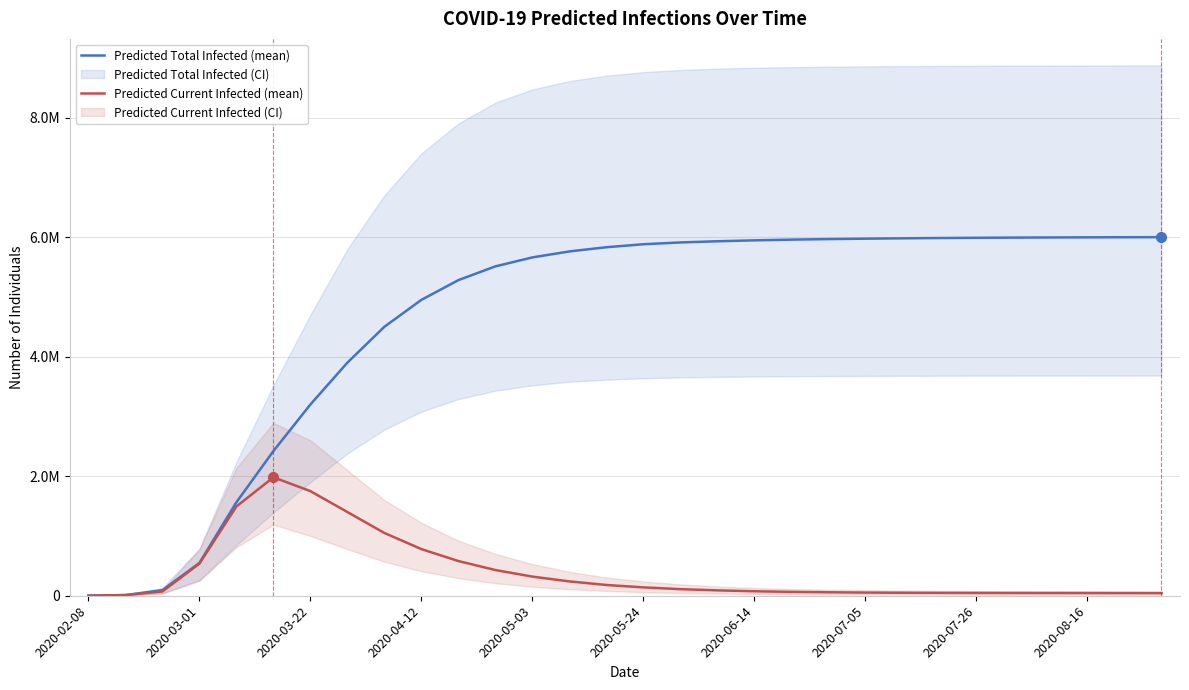

Count the number of categories in the chart.

30